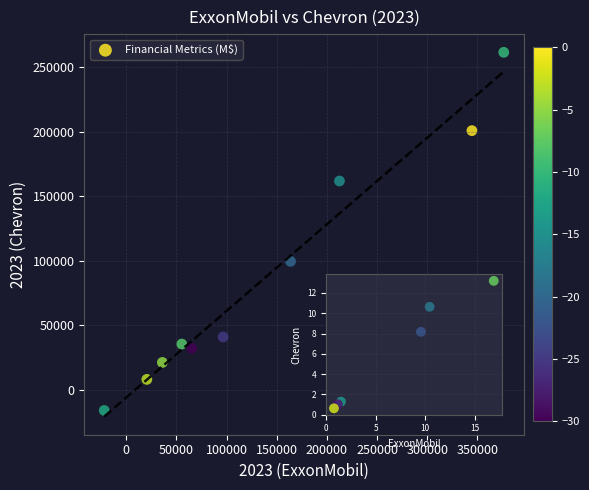

What Y value in the scatter plot is closest to 122901?

99703